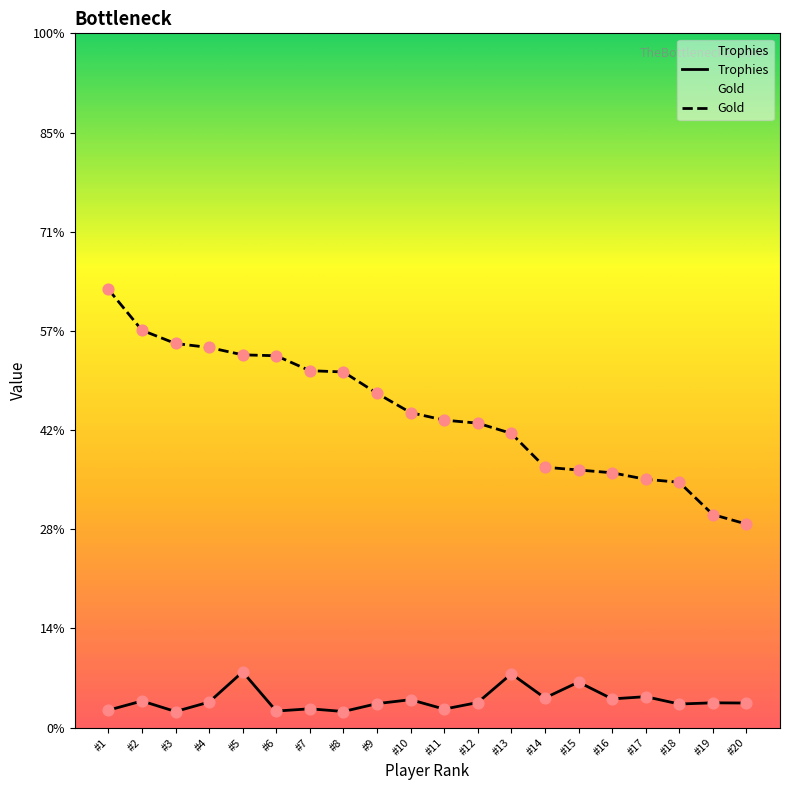

Which series reaches the maximum Y coordinate?

Gold